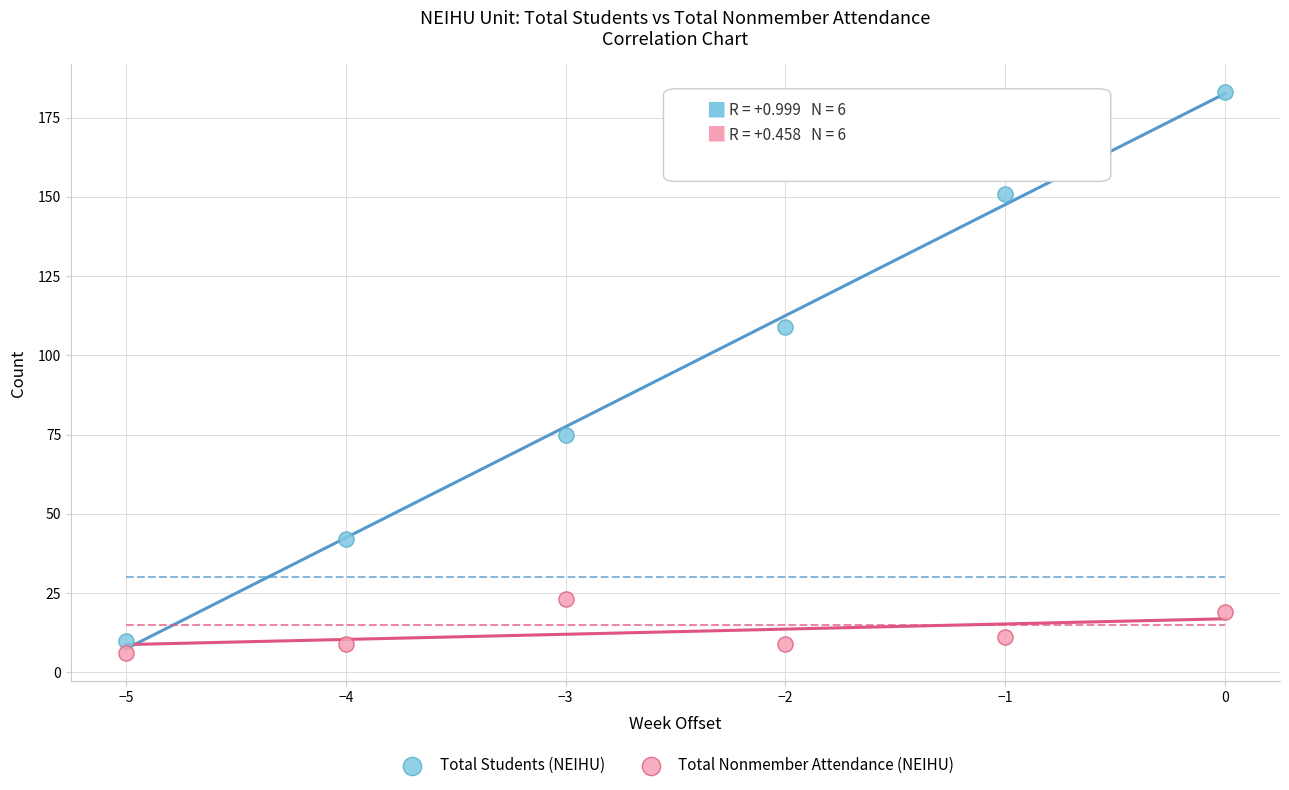

Across all data points, what is the range of X values (max minus min)?

5